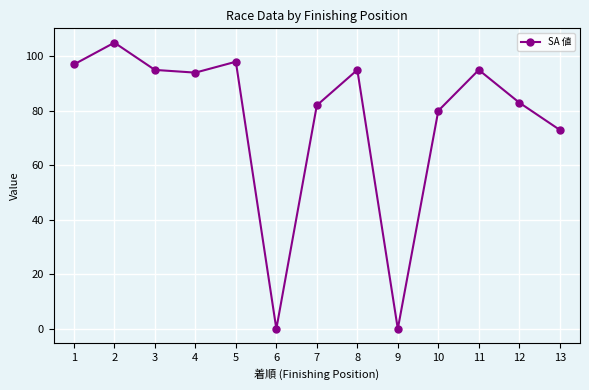

How many points are higher than both their immediate neighbors (excluding endpoints)?

4